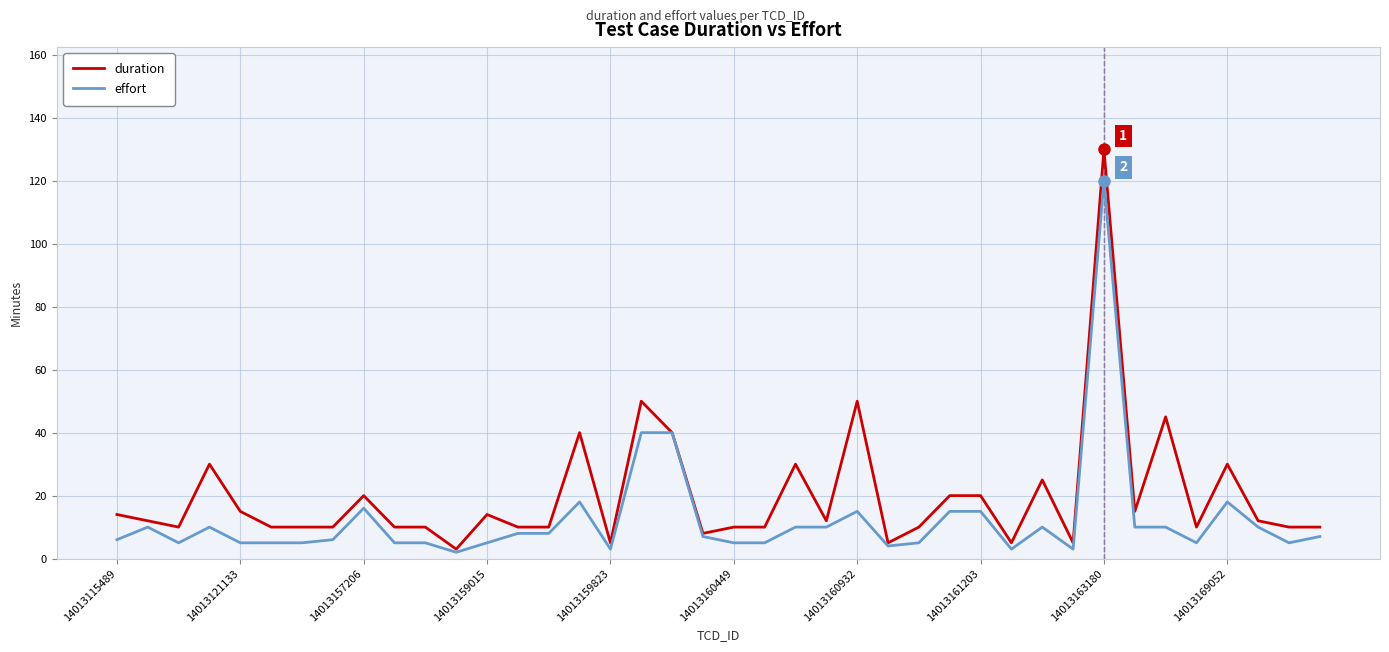

Which series has the widest spread of values?

duration